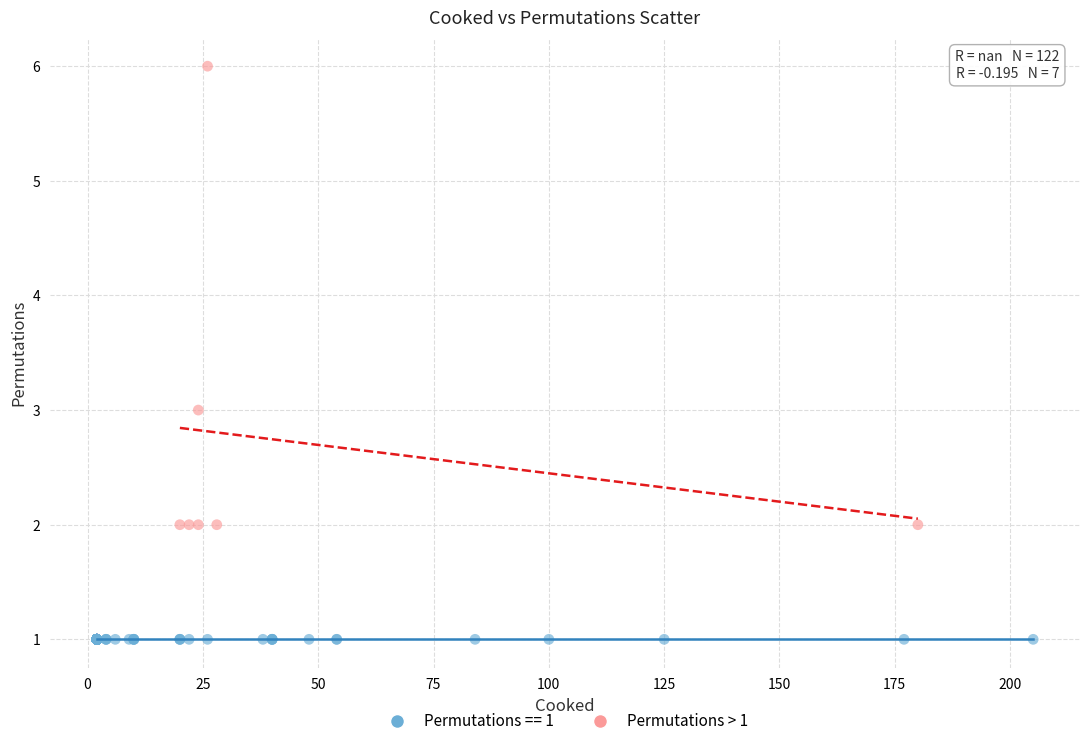

Which series contains the highest Y value?

Permutations > 1